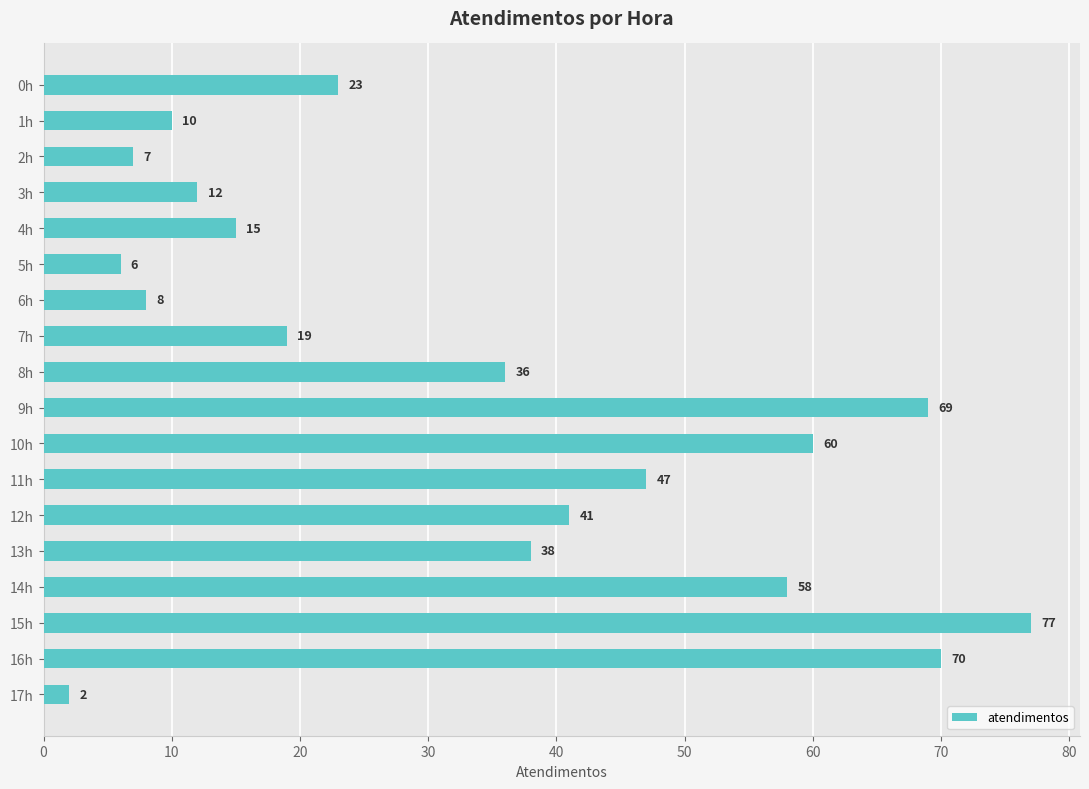

Is it true that the value at 17h is 2?

True